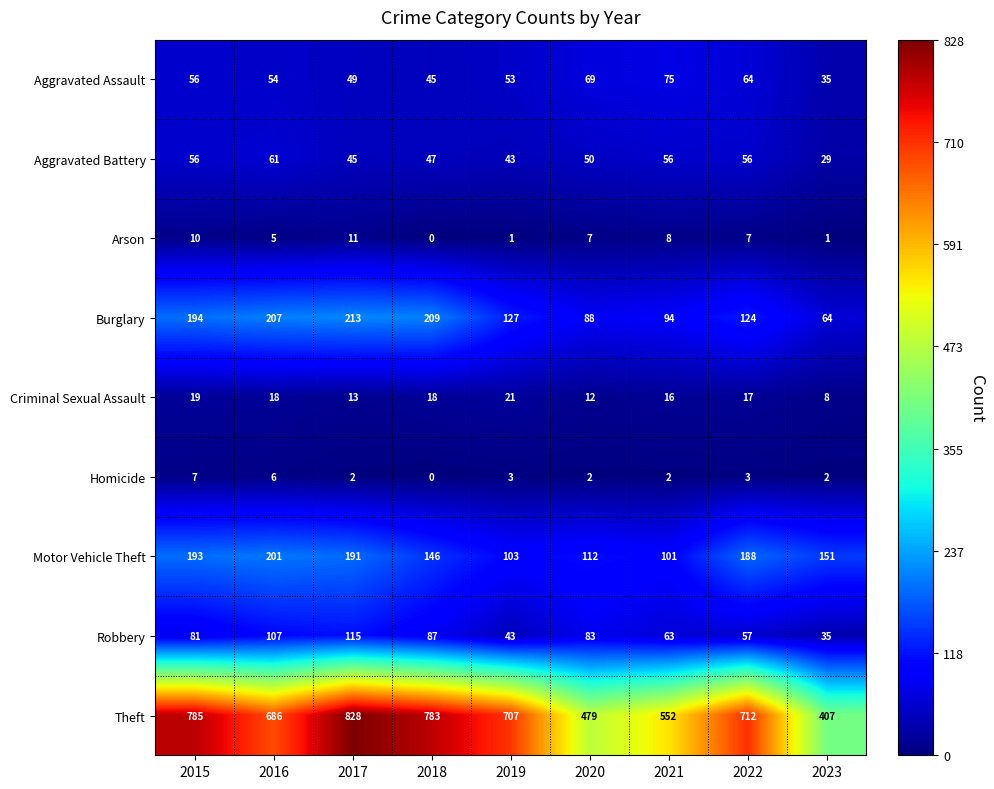

What is the spread (max minus min) of values at 2015?

778